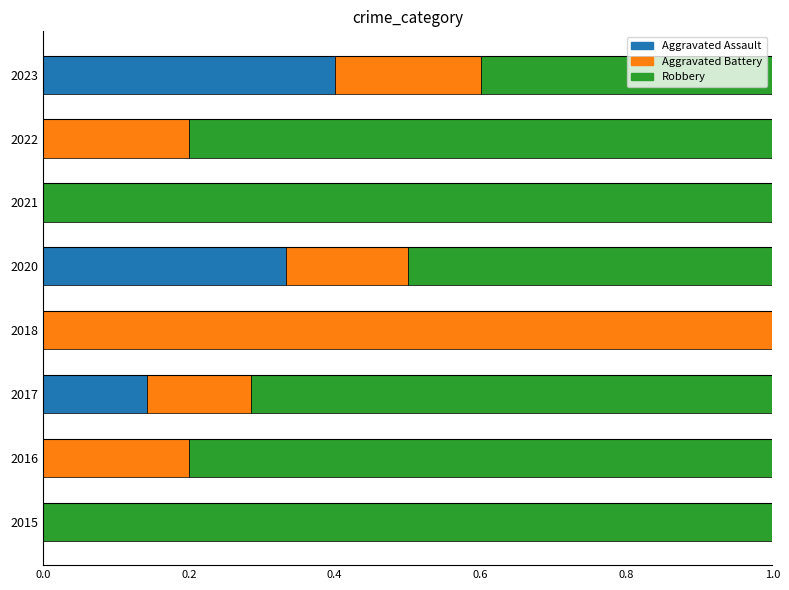

True or false: Aggravated Assault has a value of 0.0 at 2016.

True